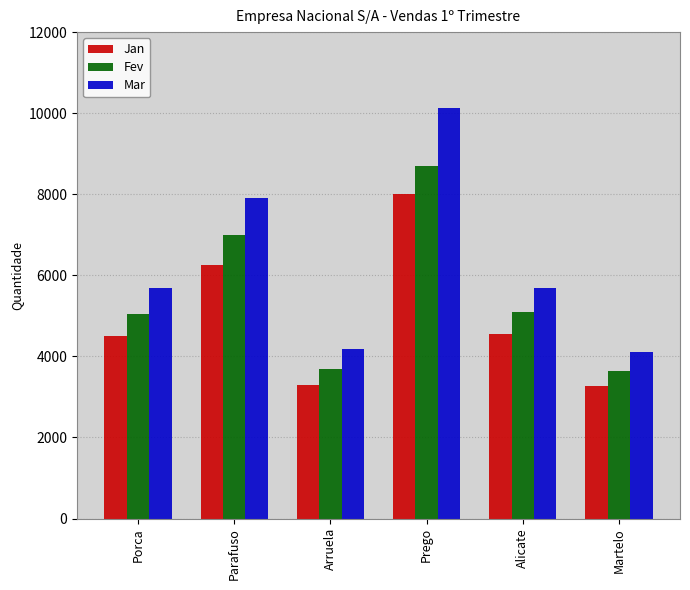

What are all the series names shown in the legend?

Jan, Fev, Mar